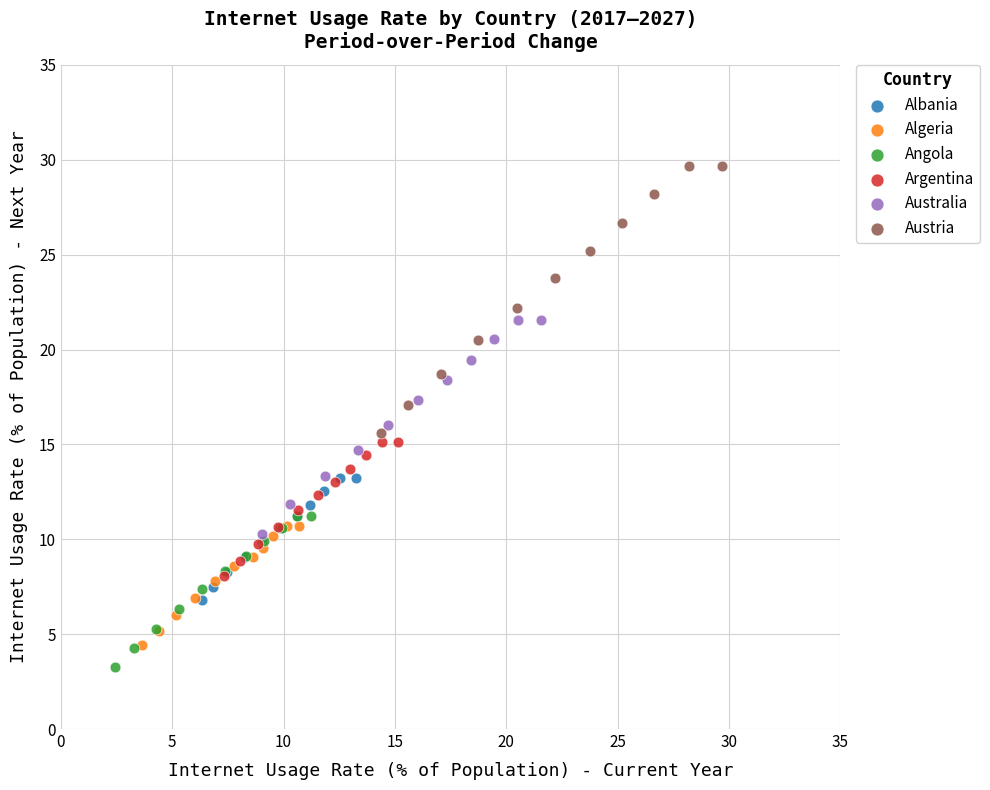

Which series reaches the maximum Y coordinate?

Austria